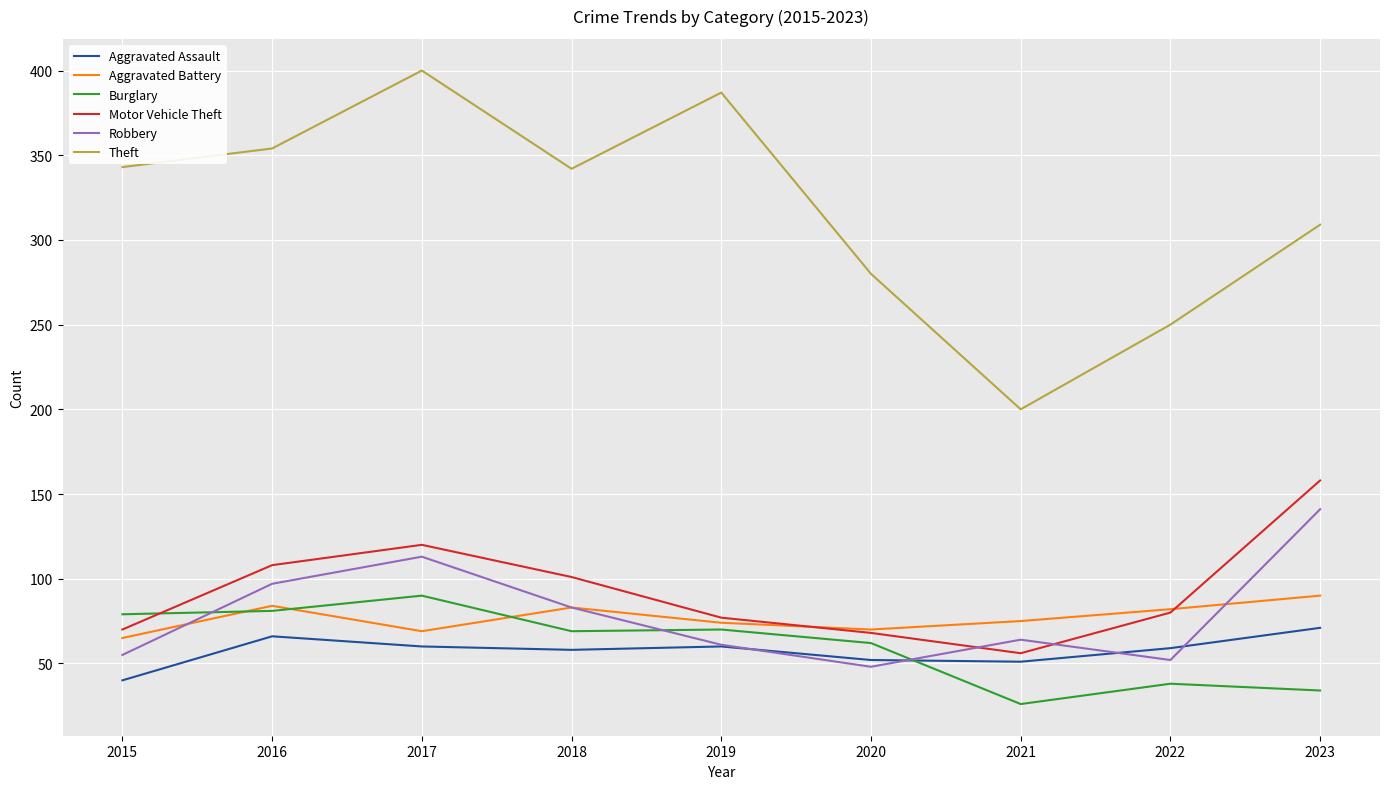

How many times do Motor Vehicle Theft and Robbery cross each other?

2